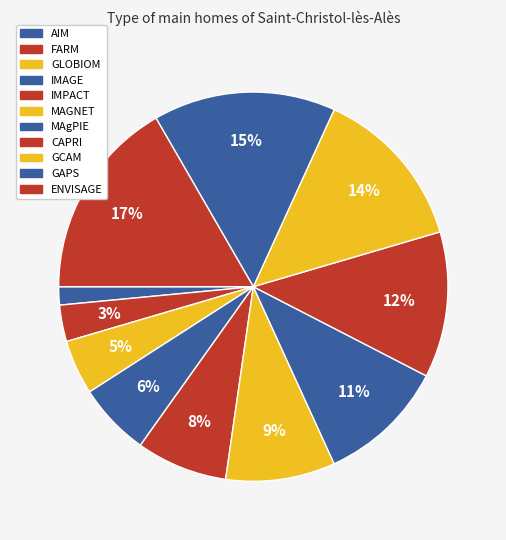

To the nearest percent, what is the combined percentage of AIM and GCAM?

15%